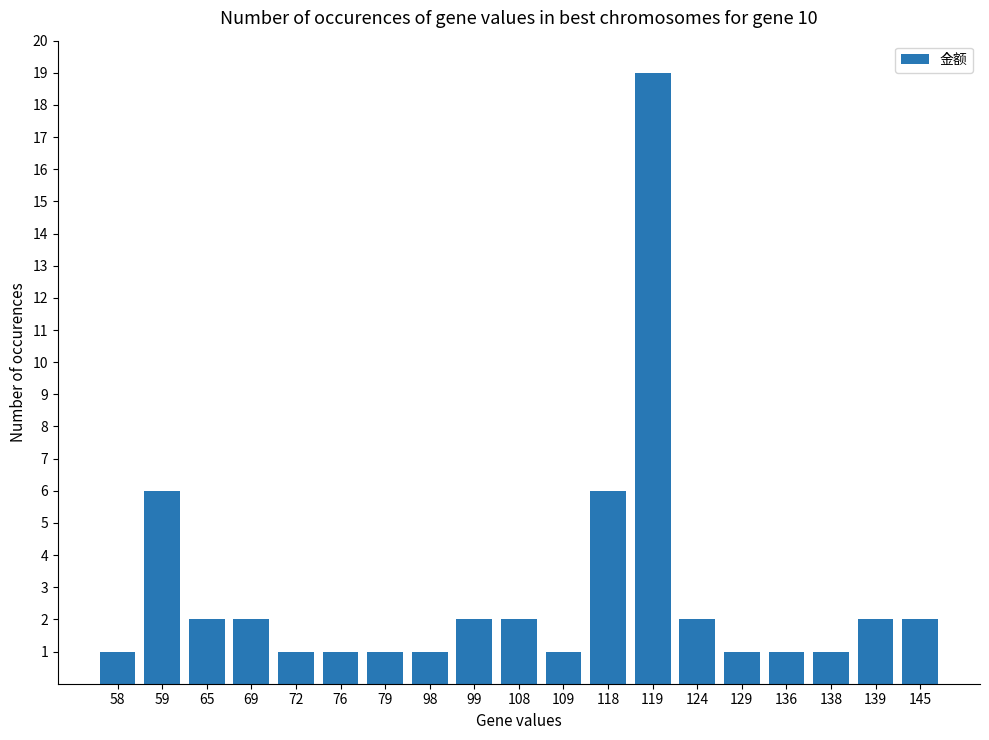

What is the average value?

3